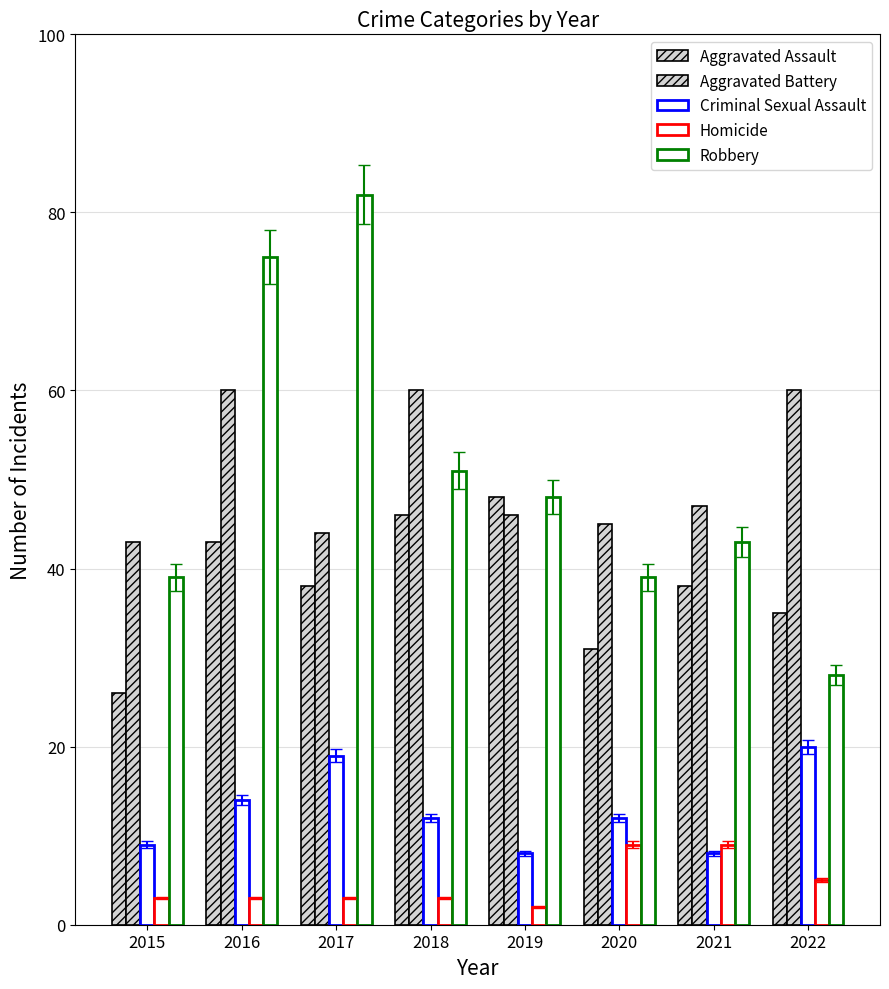

How many data points does each series have?

8